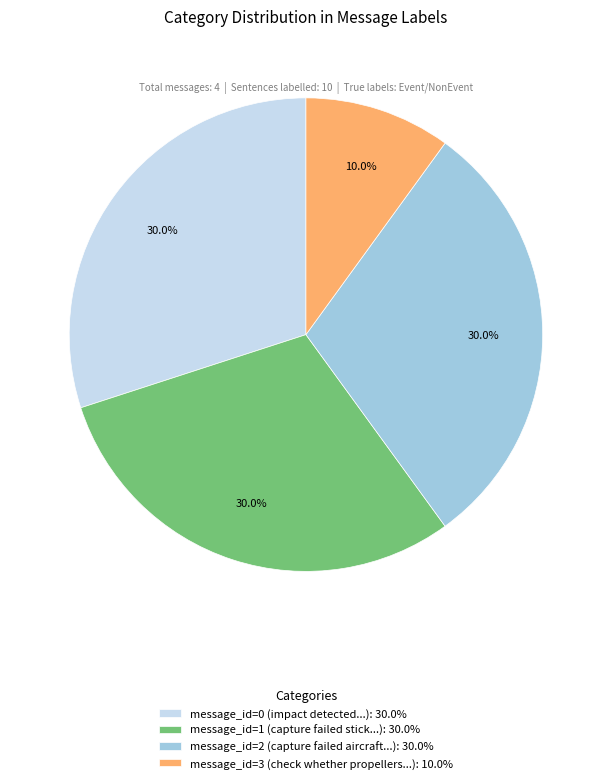

Does message_id=0 (impact detected...): 30.0% account for over 50% of the chart?

No